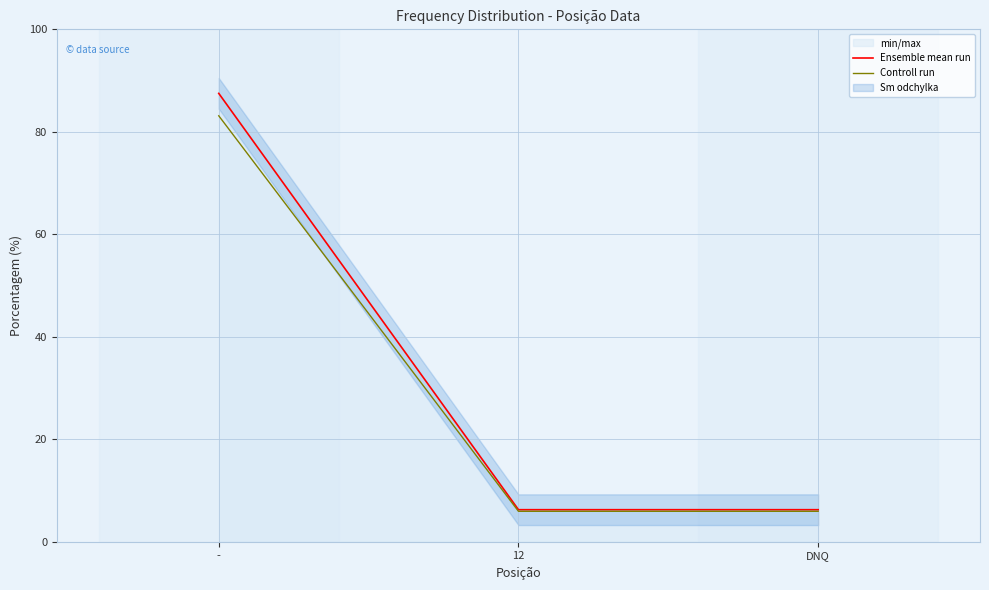

What value does the Controll run series have at 12?

5.9